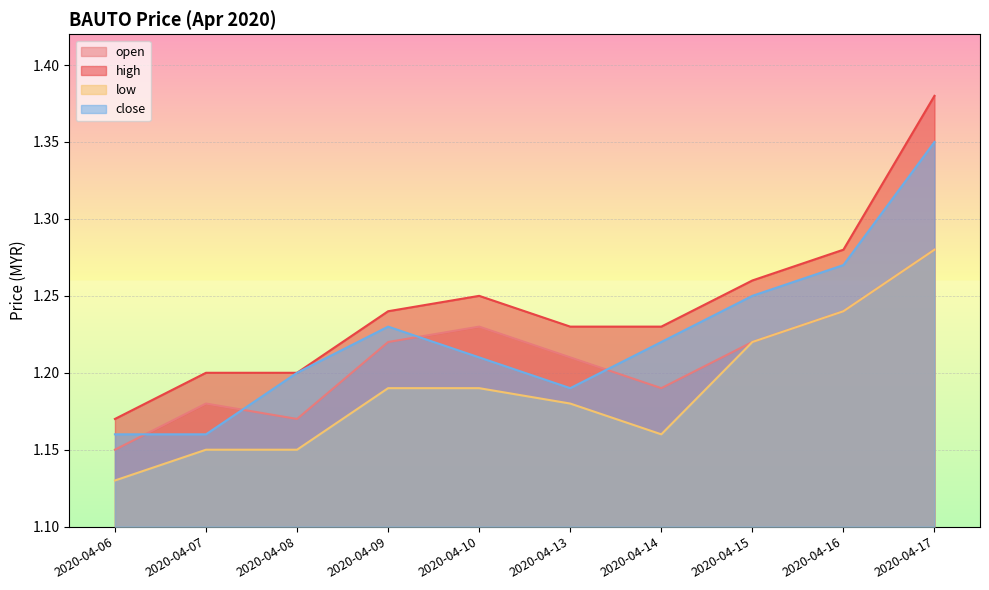

Which category has the highest value in the low series?

2020-04-17